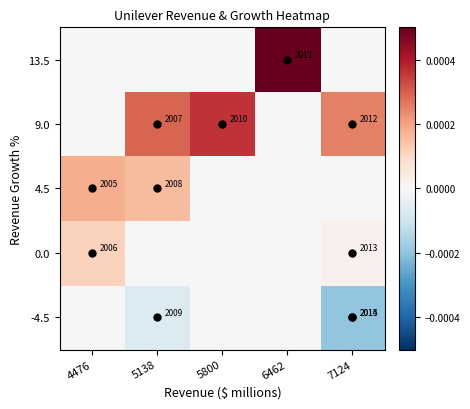

Which label corresponds to the largest value in the chart?

6462